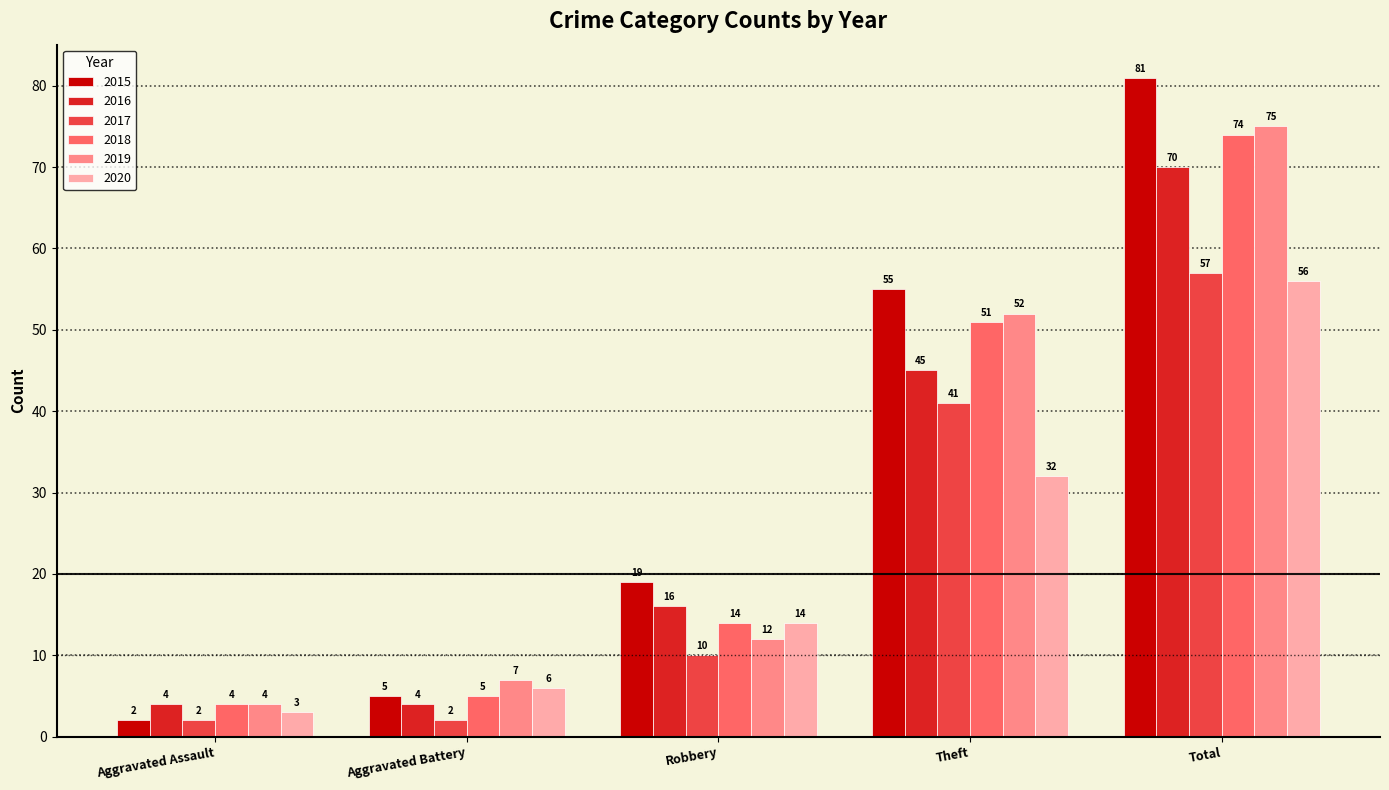

The 2015 series shows 5 at Aggravated Battery. True or false?

True